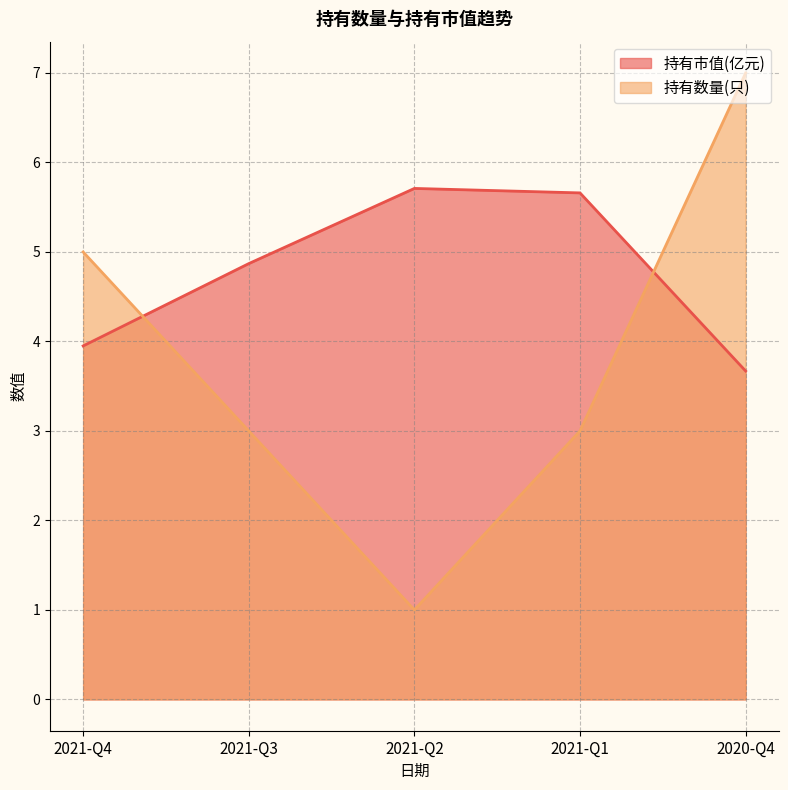

How many distinct data groups are displayed?

2